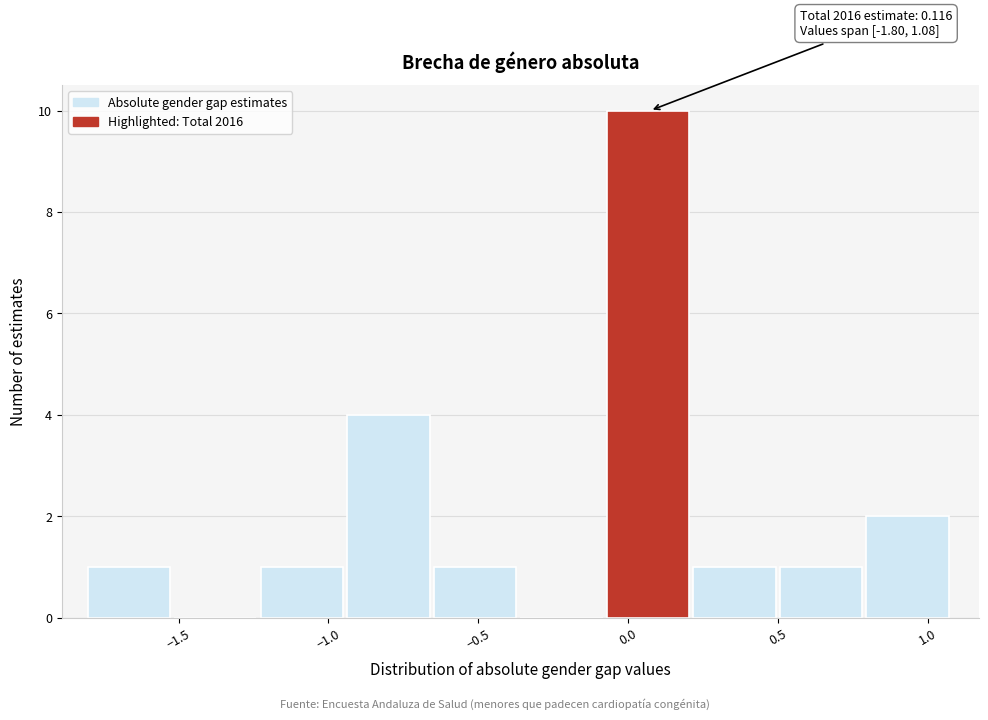

Over which range of the x-axis is the bar tallest?

-0.05 to 0.20